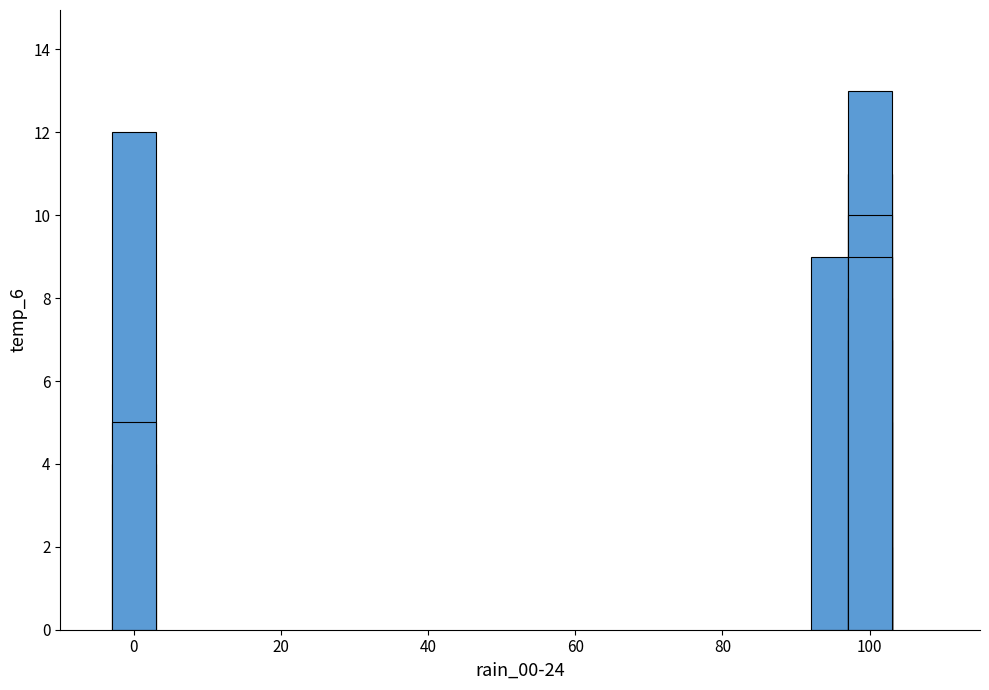

How many data points are above 9?

5